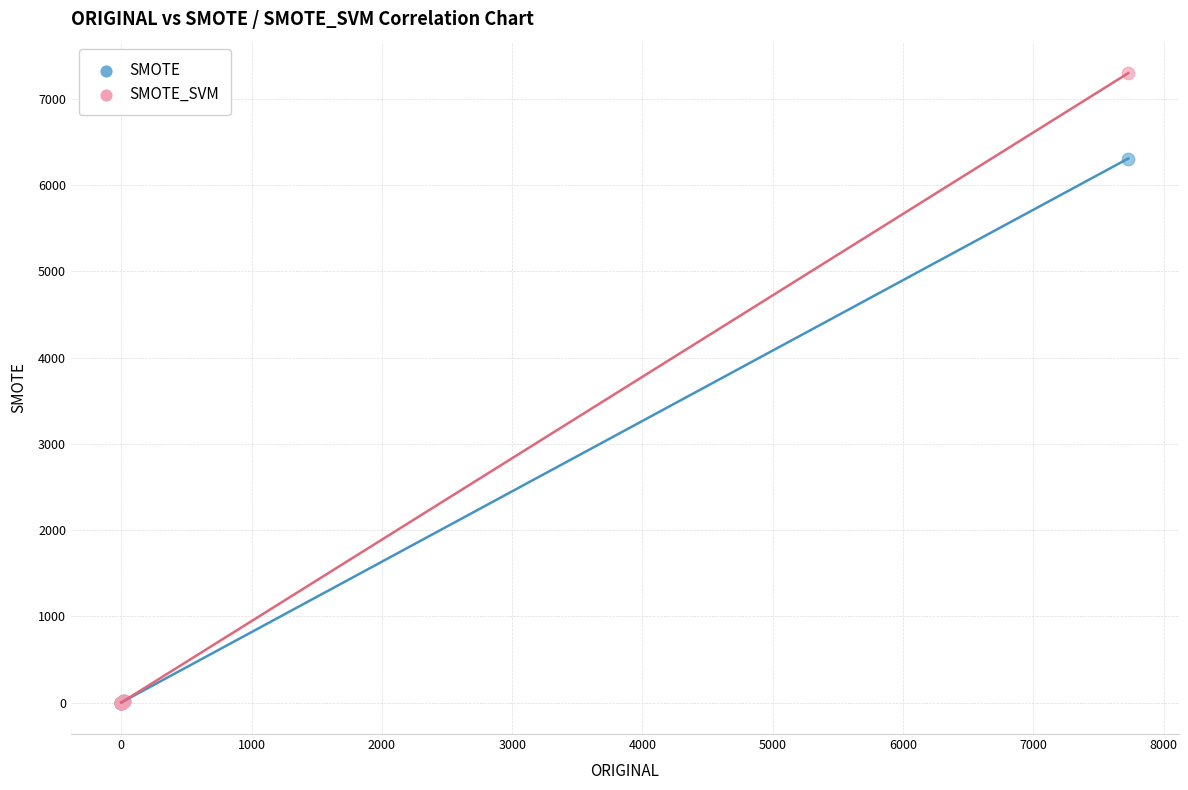

Across all series, what Y value is closest to 3648?

6307.8